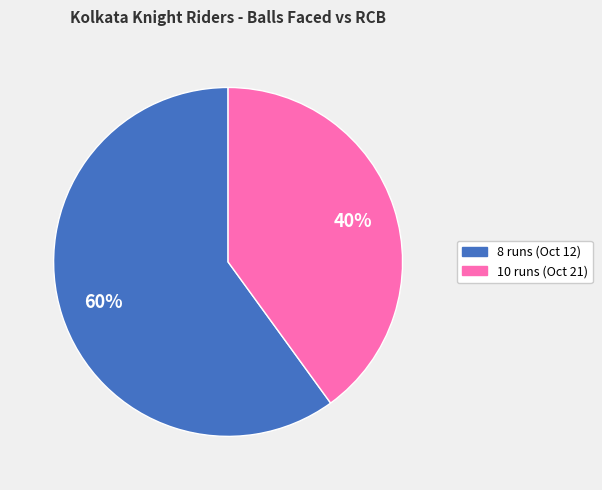

The 10 runs (Oct 21) slice represents 40% of the pie. True or false?

True